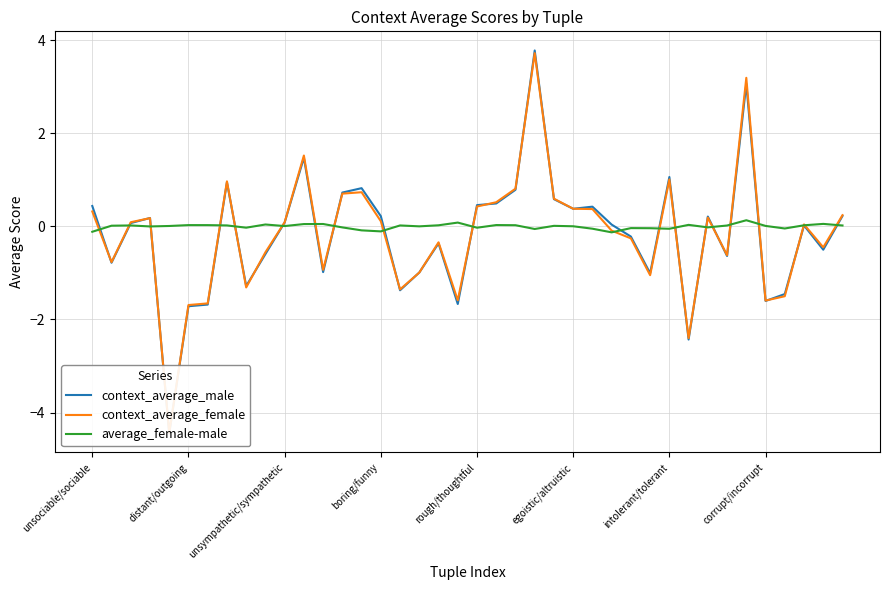

True or false: average_female-male has a value of 0.0 at distant/outgoing.

True